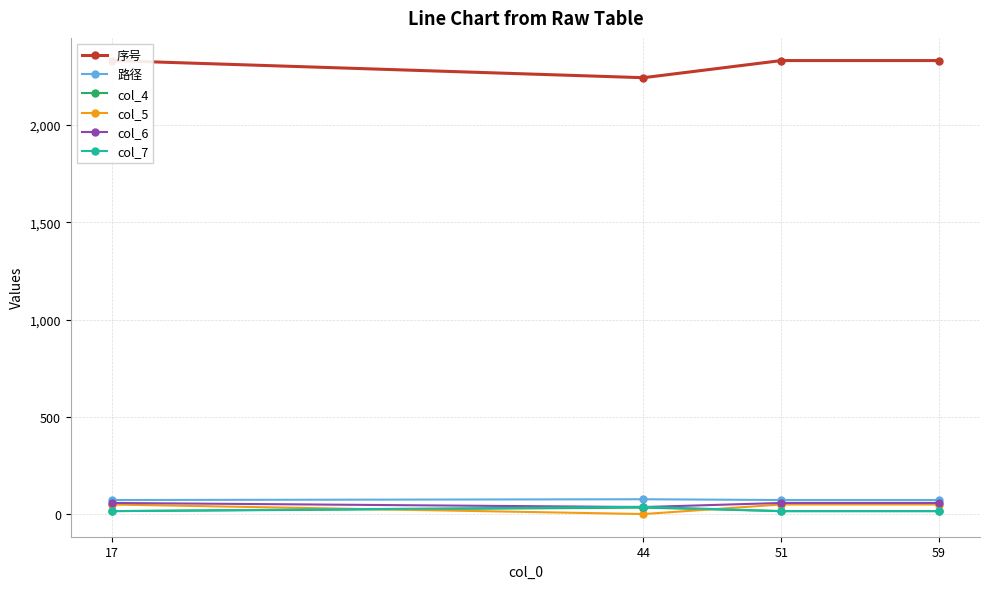

What is the difference between the maximum and minimum values in the col_5 series?

49